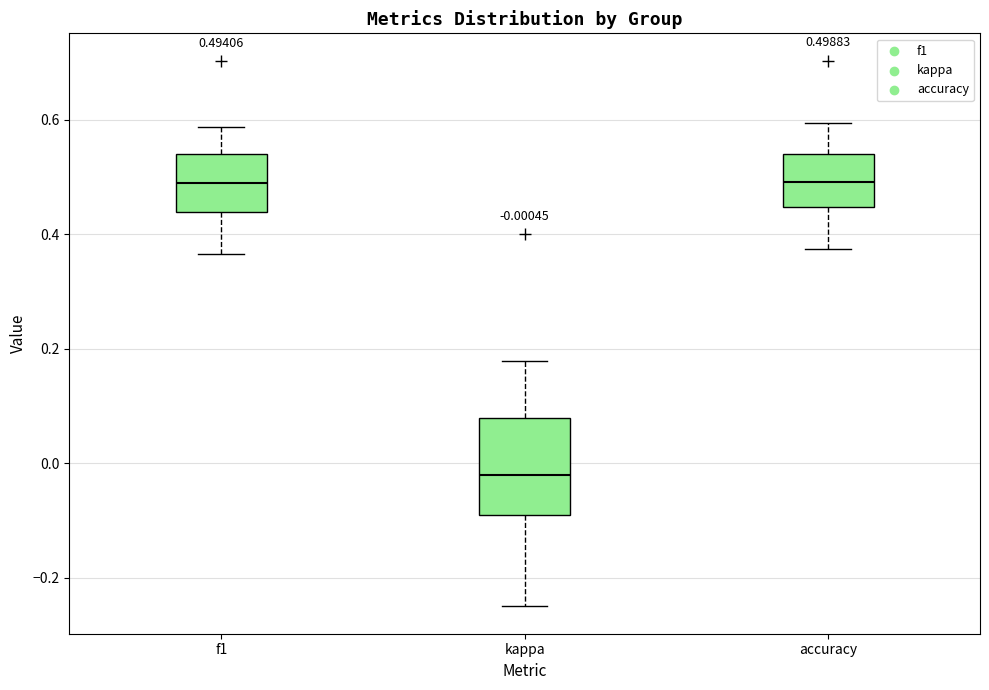

Which box is the tallest, from its lower edge to its upper edge?

kappa